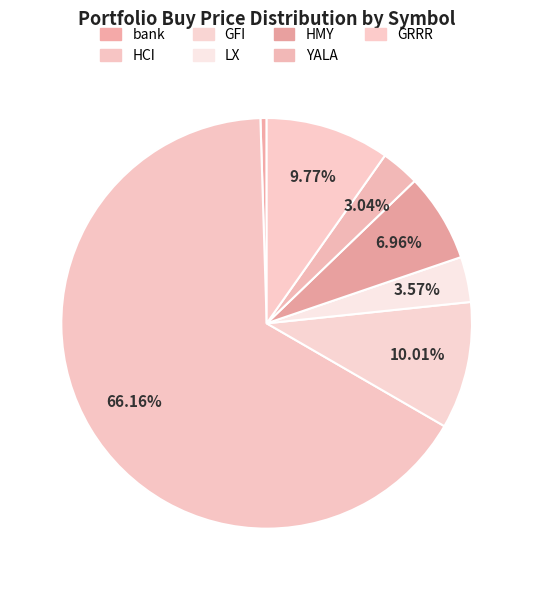

To the nearest percent, what is the average slice percentage?

14%